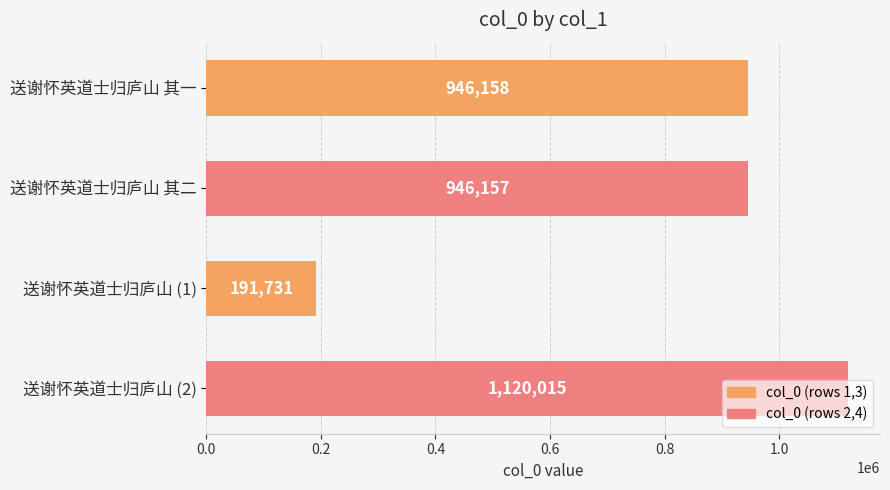

Approximately how many times larger is the value at 送谢怀英道士归庐山 其二 compared to 送谢怀英道士归庐山 (2)?

0.8